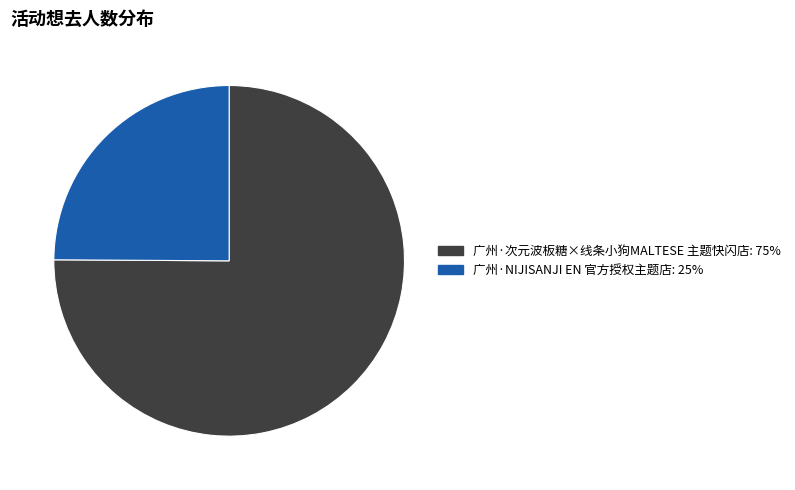

What is the ratio of the value at 广州·次元波板糖×线条小狗MALTESE 主题快闪店: 75% to the value at 广州·NIJISANJI EN 官方授权主题店: 25%?

3.0